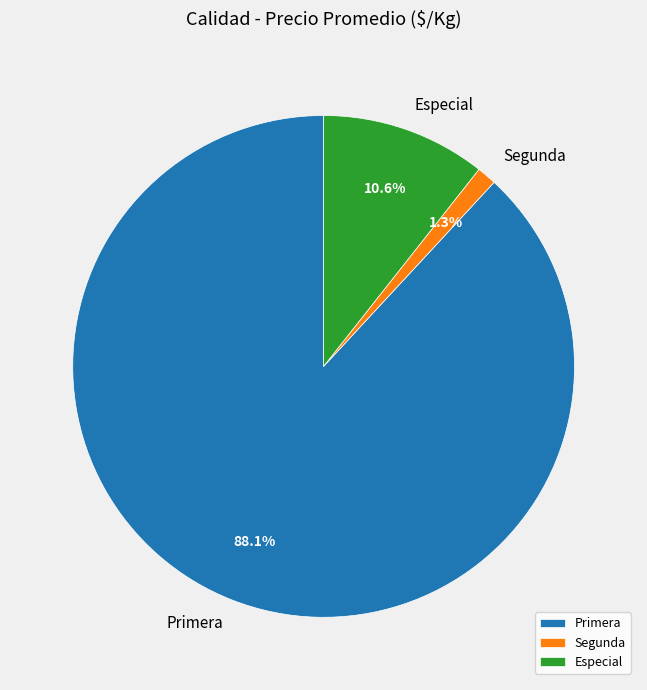

Is Primera the majority of the pie?

Yes